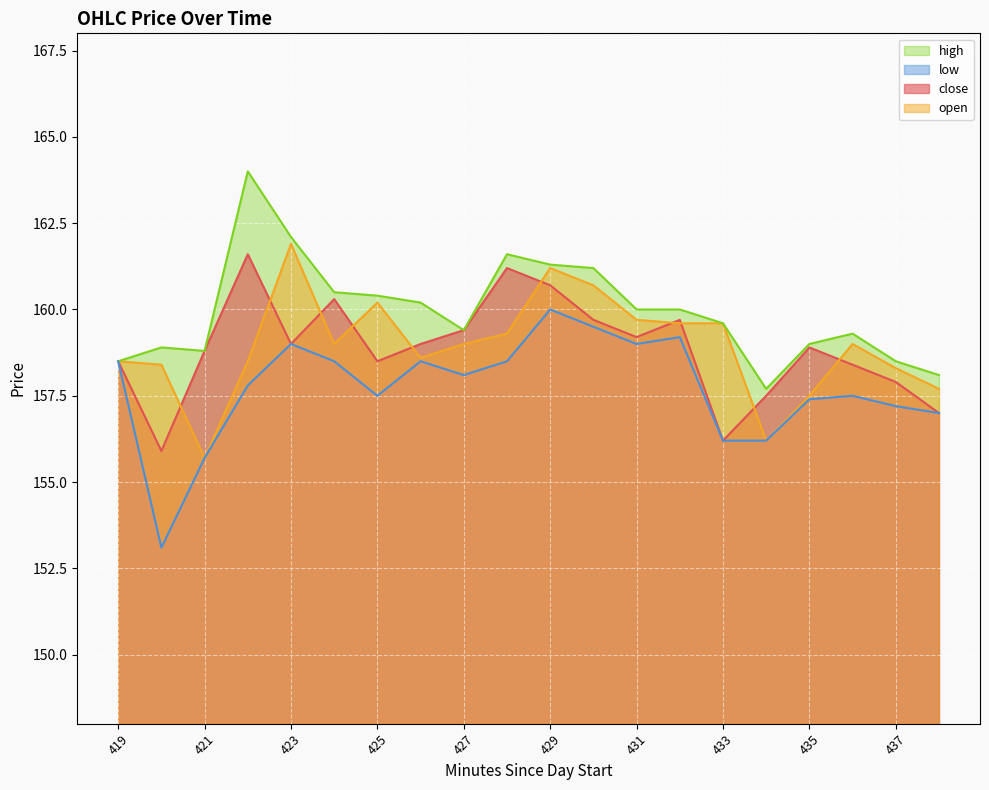

The open series shows 212.9 at 438. True or false?

False